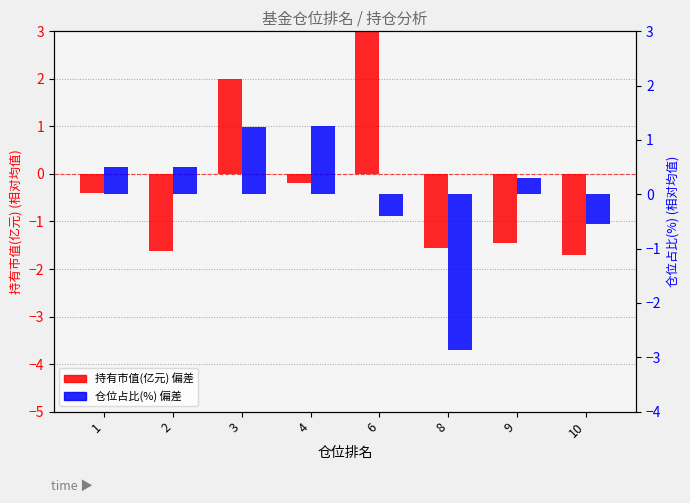

Read the 仓位占比(%) 偏差 value at 8.

-2.9